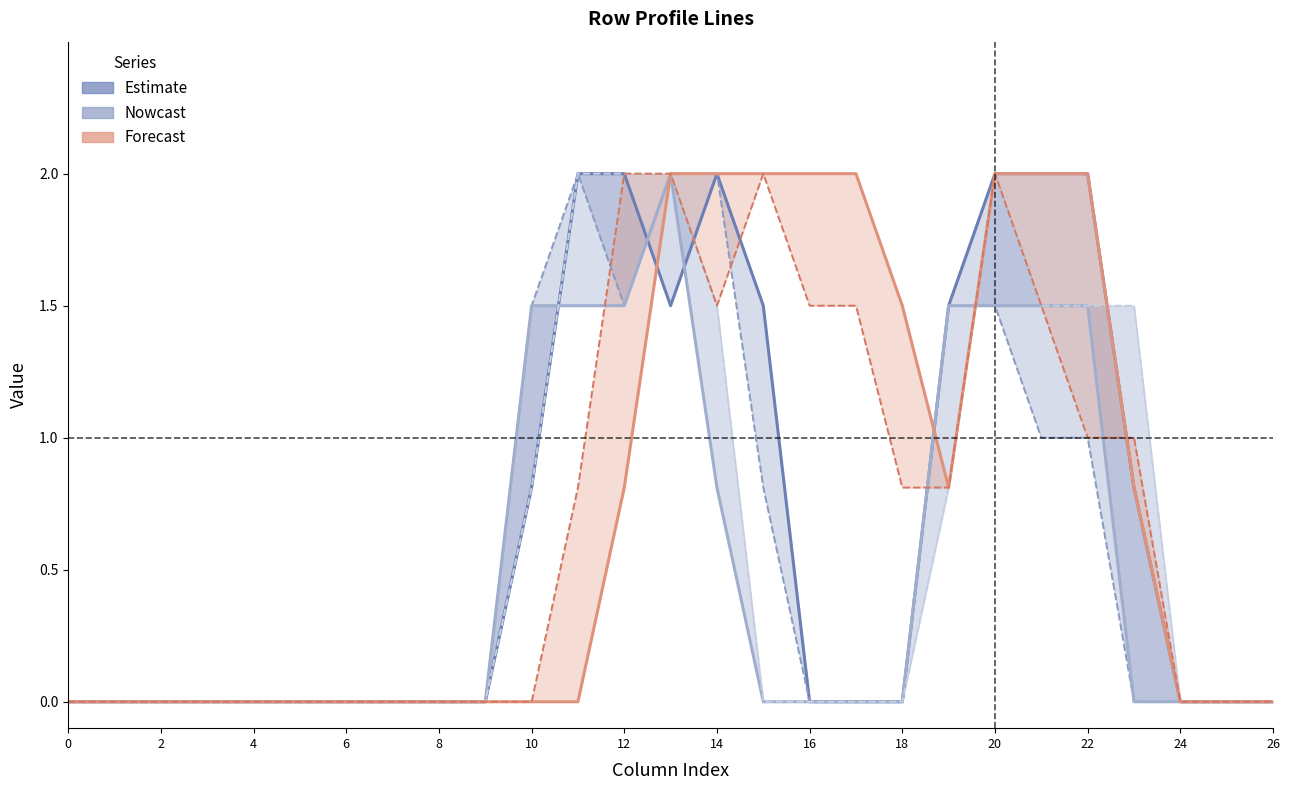

What is the average value of the col_22 (Nowcast) series?

0.6